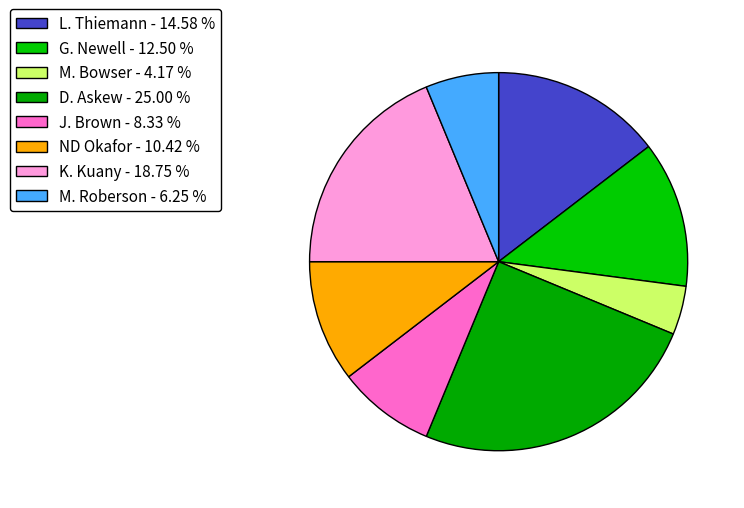

To the nearest percent, what is the difference between the M. Bowser and ND Okafor slice percentages?

6%